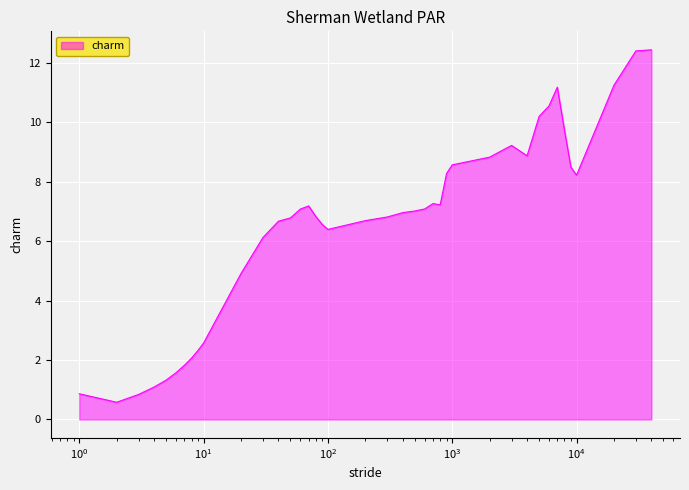

What is the greatest value displayed?

12.4